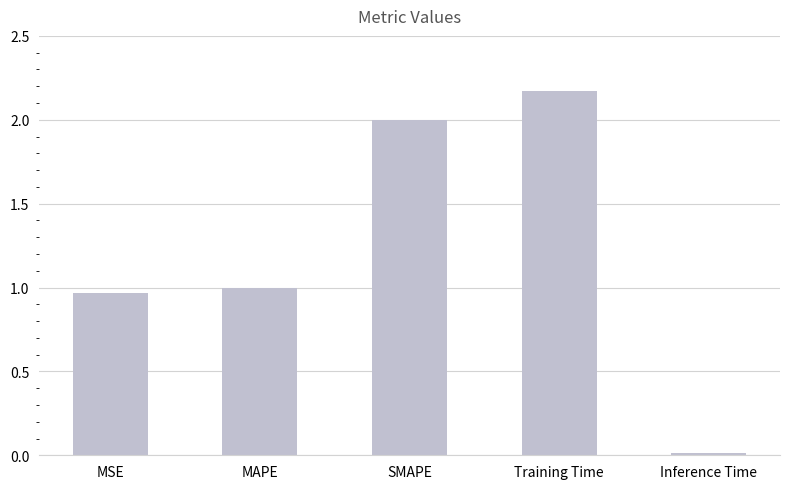

What is the sum of all values?

6.1